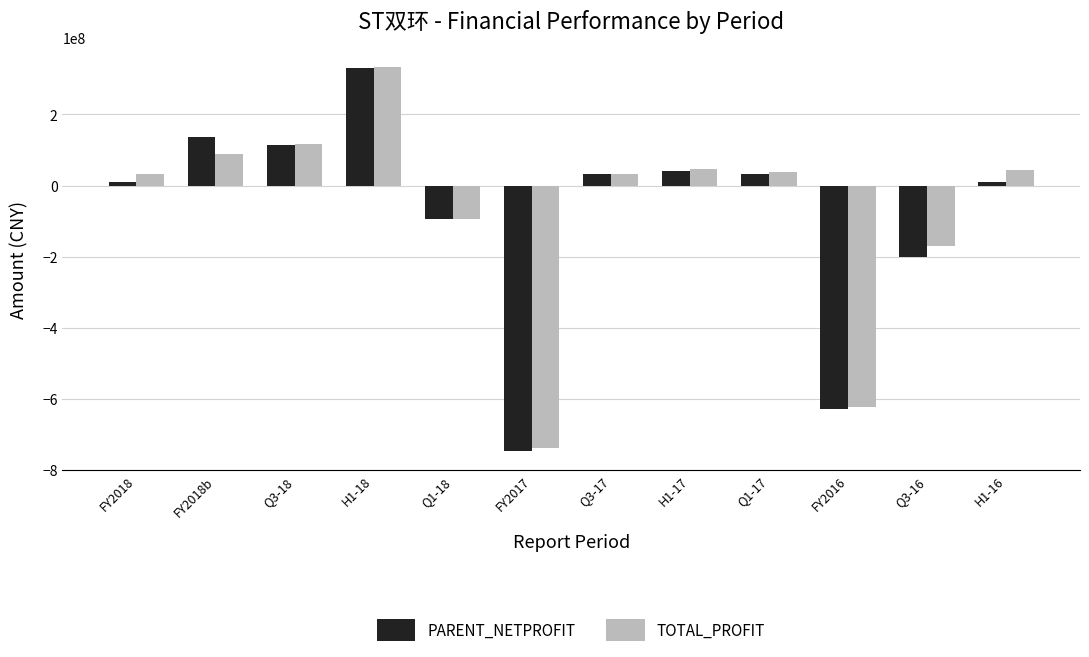

Is the value of PARENT_NETPROFIT at FY2017 greater than the value of TOTAL_PROFIT at Q1-18?

No